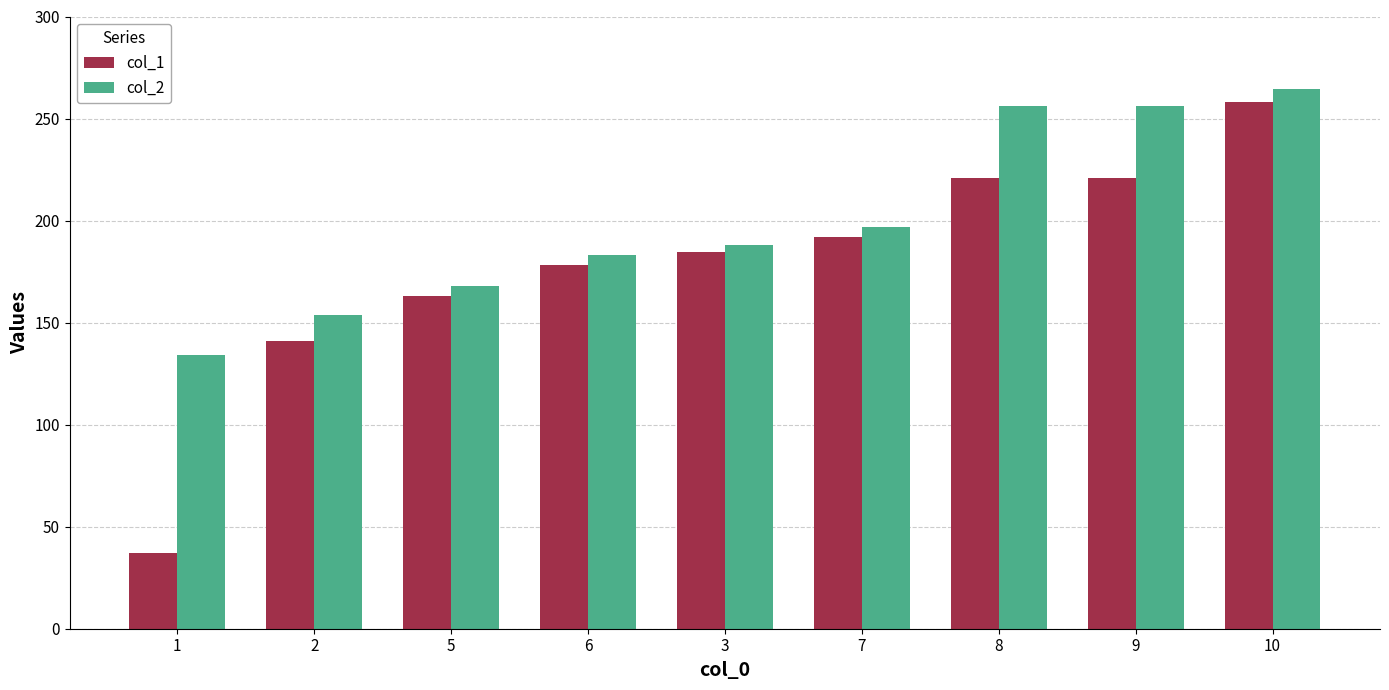

Is the value of col_1 at 10 greater than the value of col_2 at 3?

Yes